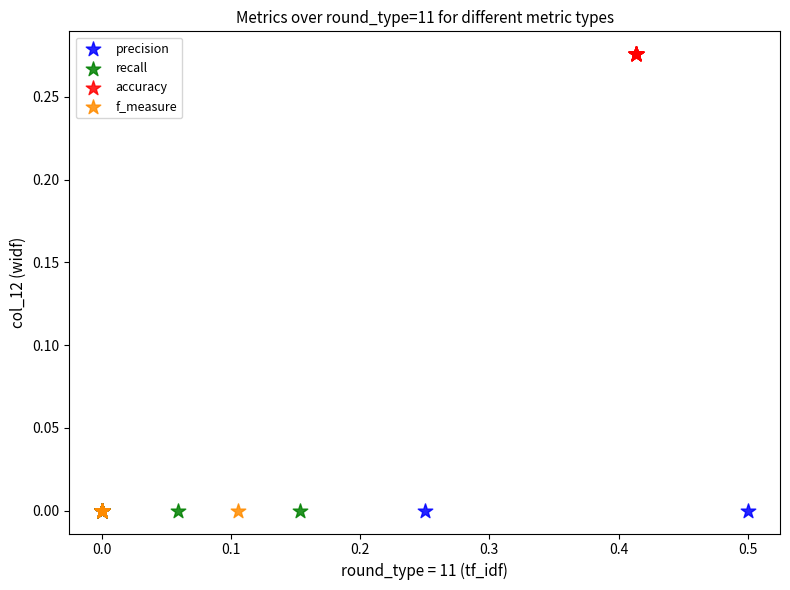

Which series reaches the maximum Y coordinate?

accuracy